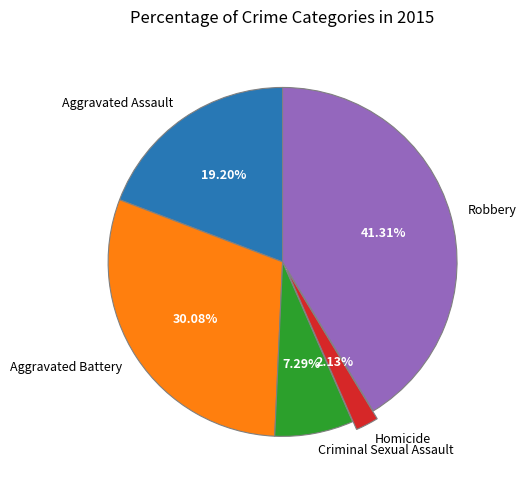

Is there a majority slice in this chart?

No